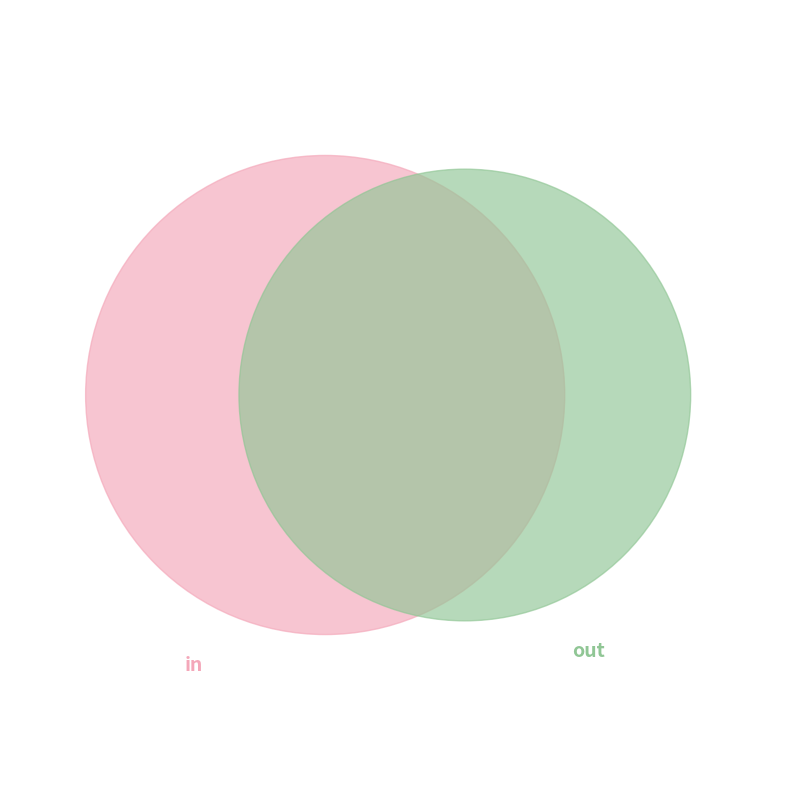

Does any single category account for the majority?

No